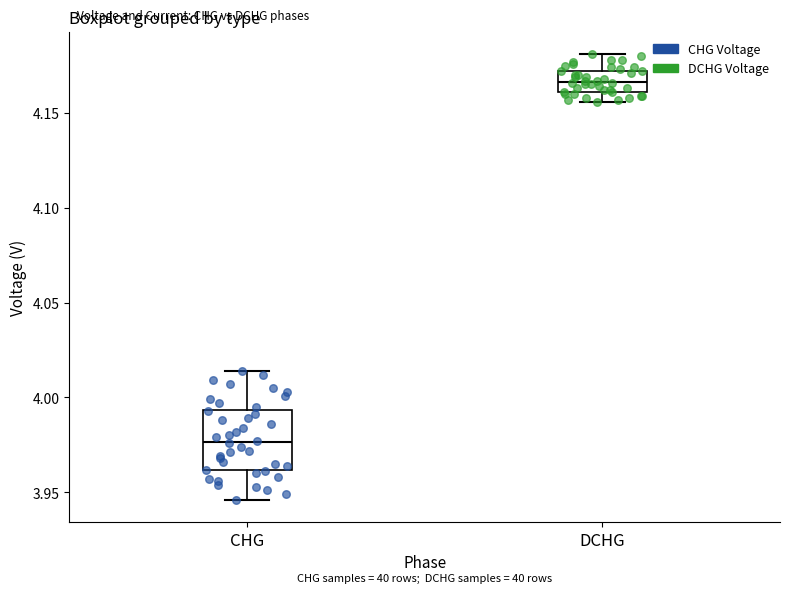

Which box's median line is the highest?

DCHG